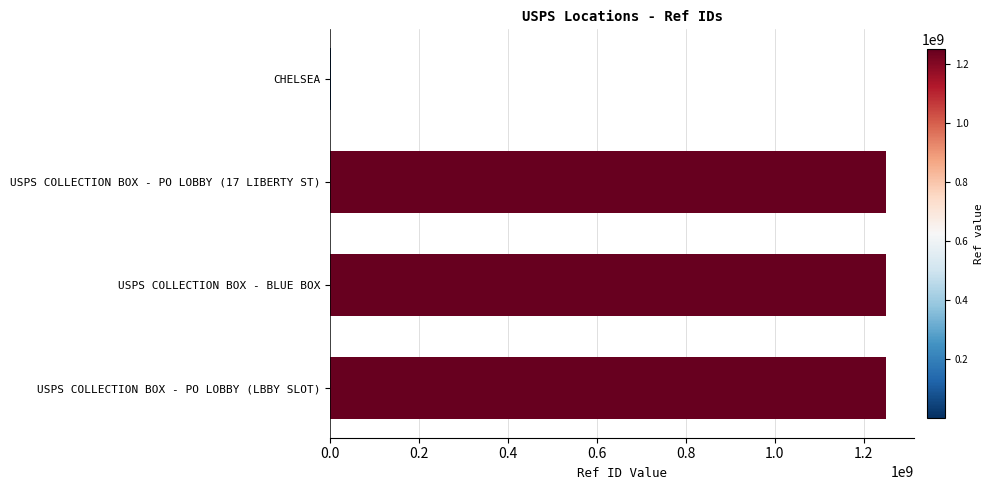

True or false: the data shows 1251200001 at USPS COLLECTION BOX - BLUE BOX.

True